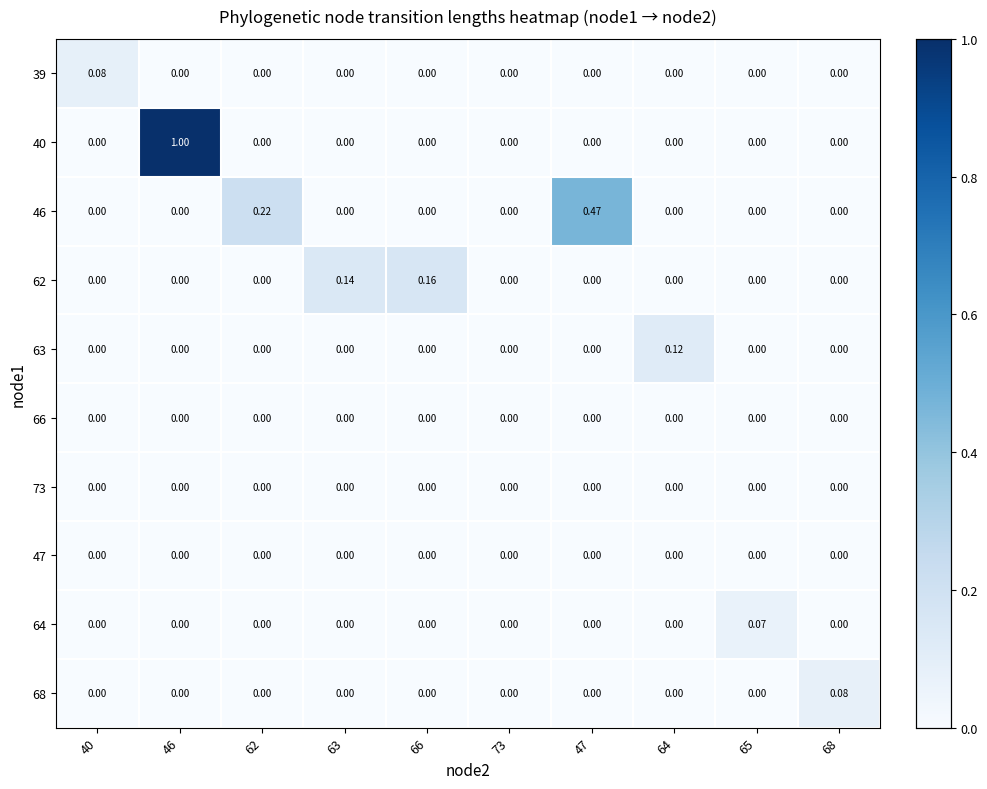

How many data points does each series have?

10